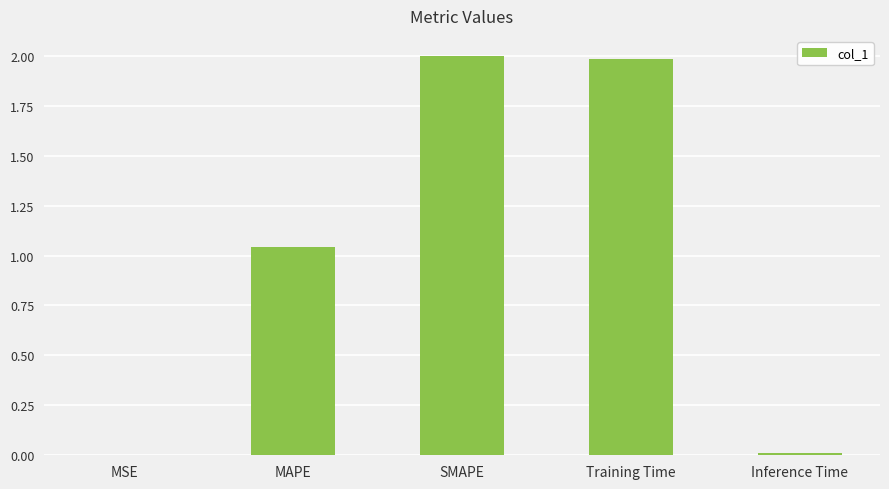

Count the number of categories in the chart.

5